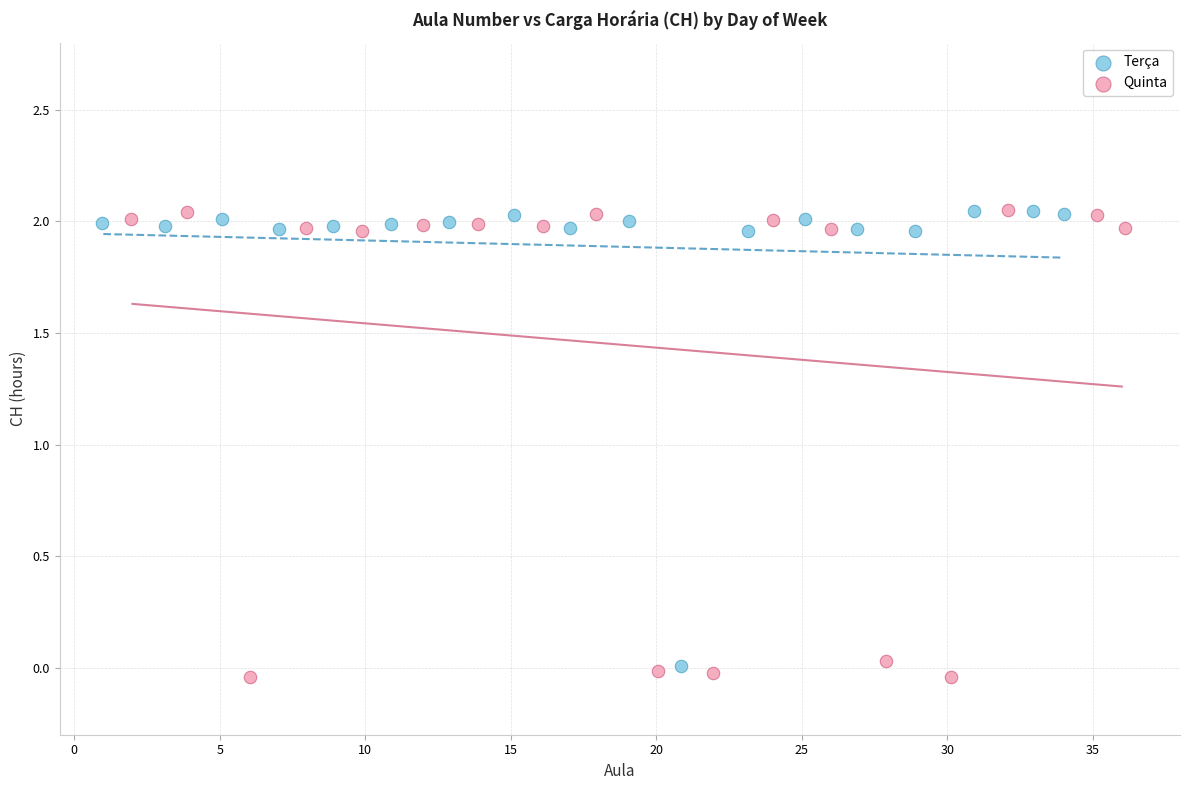

What are all the series names shown in the legend?

Terça, Quinta